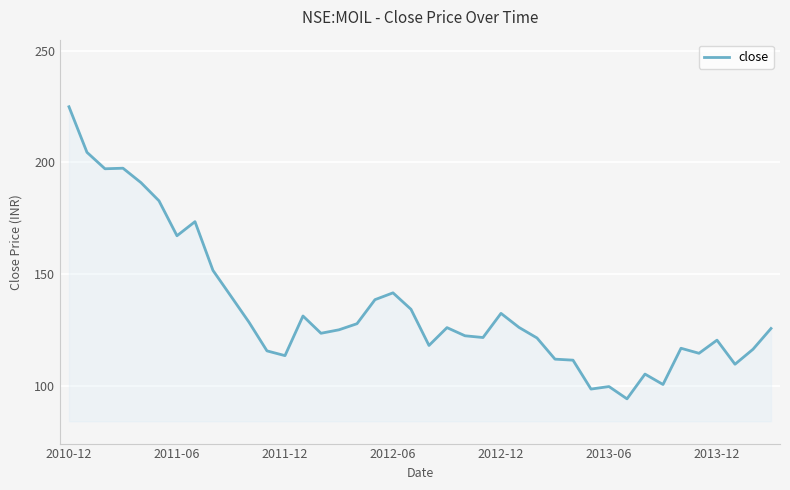

What is the difference between the maximum and minimum values?

130.6